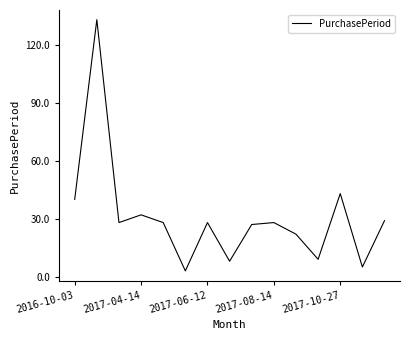

What is the smallest value displayed?

3